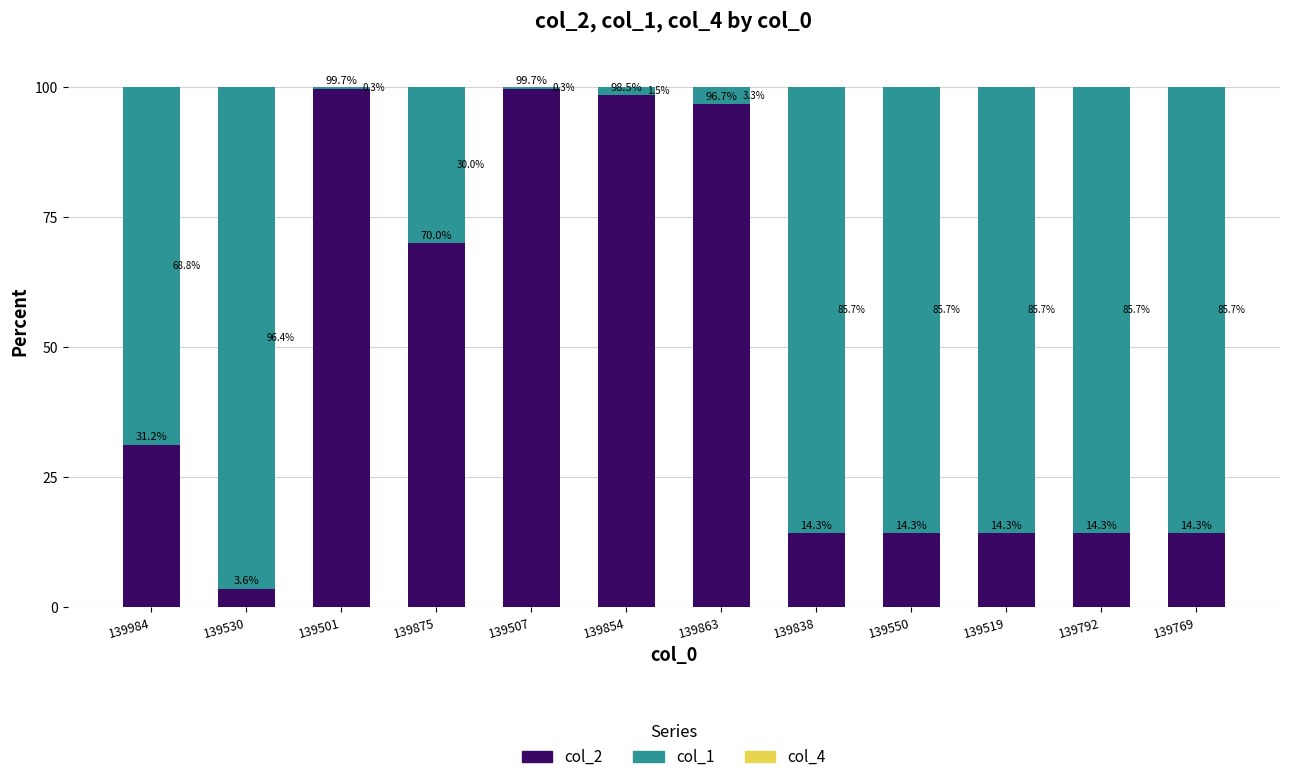

Reading right to left, what are the values for col_2?

139769=14.3	139792=14.3	139519=14.3	139550=14.3	139838=14.3	139863=96.7	139854=98.5	139507=99.7	139875=70.0	139501=99.7	139530=3.6	139984=31.2